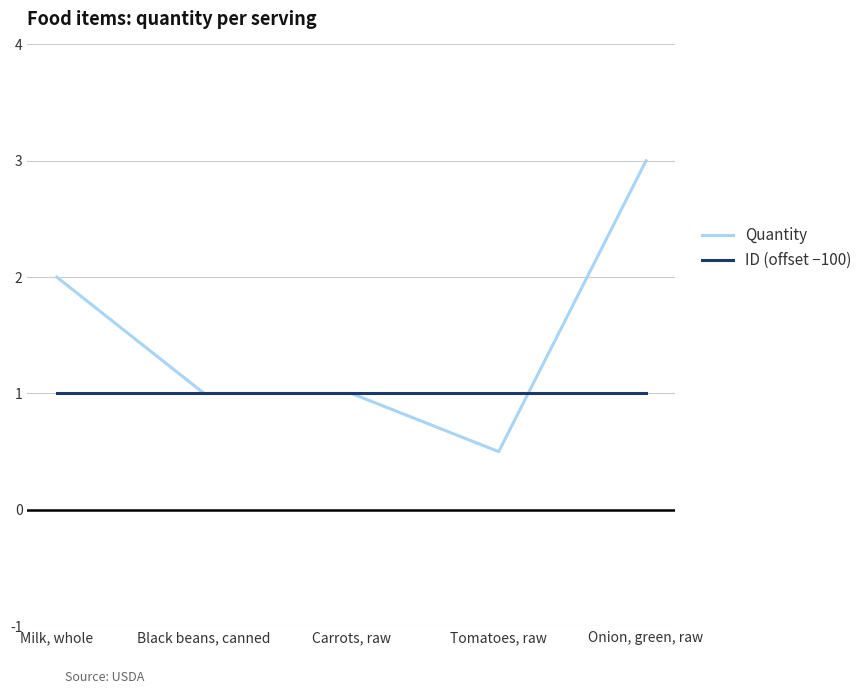

Rank the series by their maximum value, from lowest to highest.

ID (offset −100), Quantity